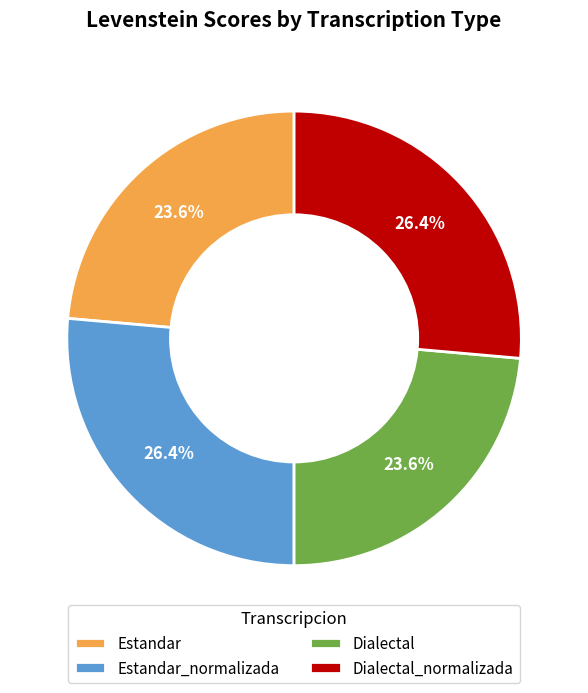

True or false: Estandar_normalizada accounts for 34% of the total.

False